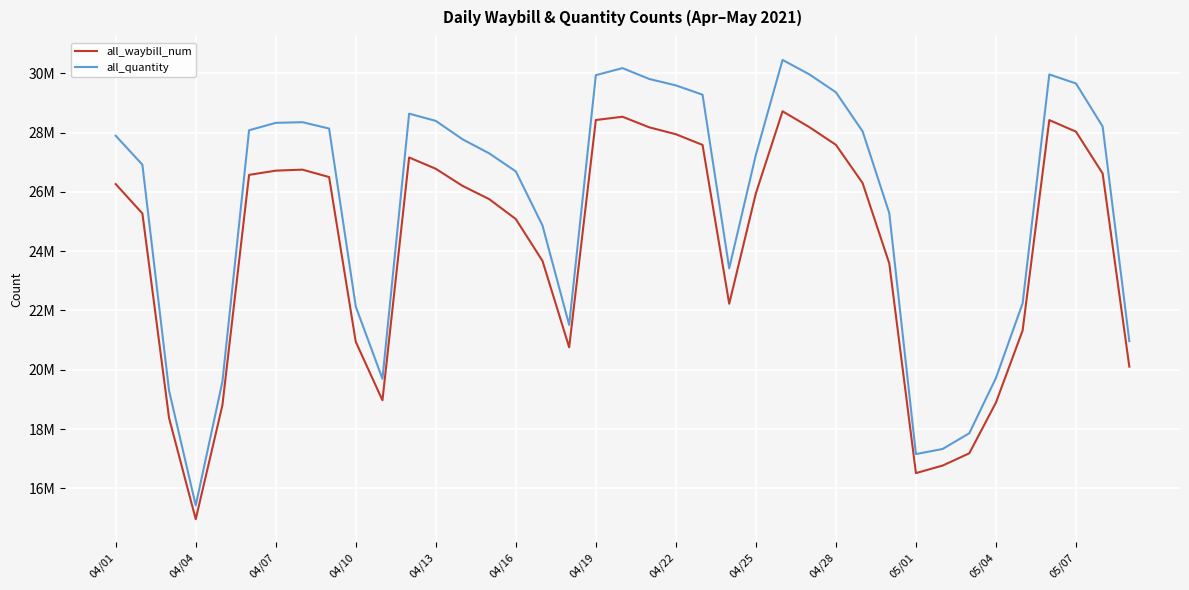

Does the chart display data point markers on the line(s)?

No